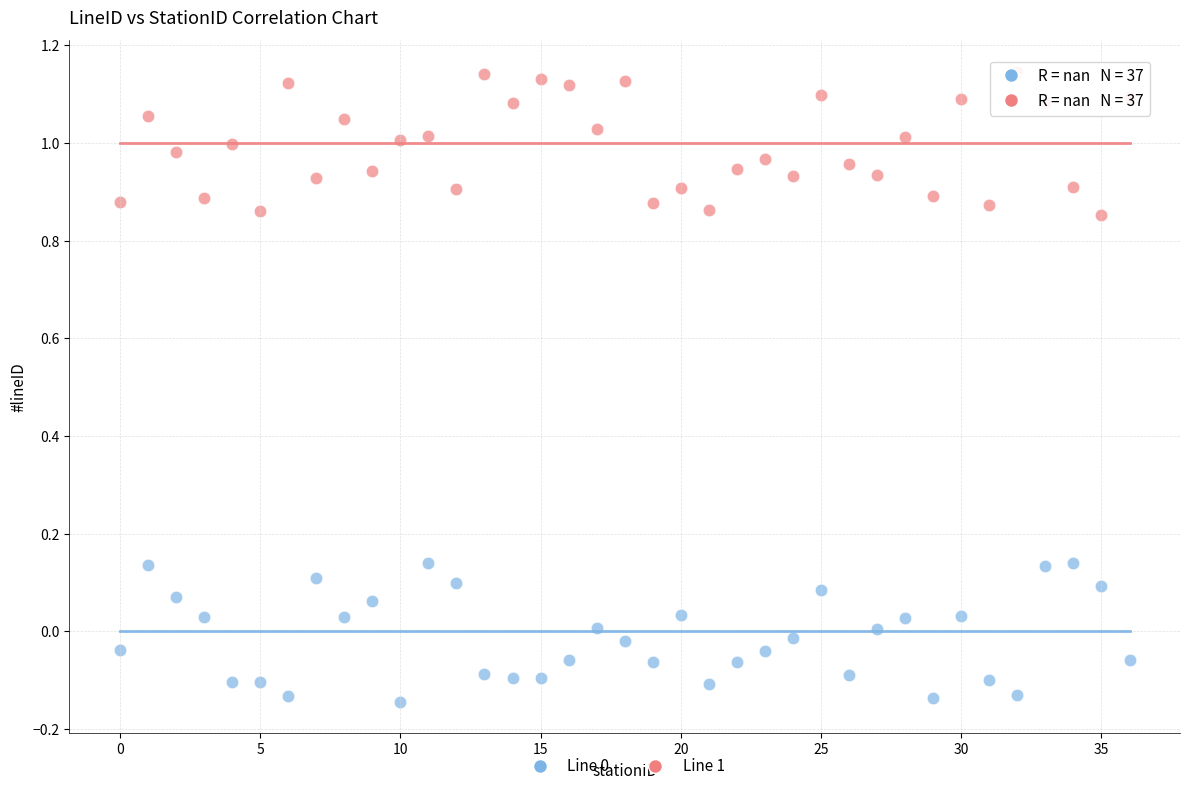

Which series contains the highest Y value?

Line 1